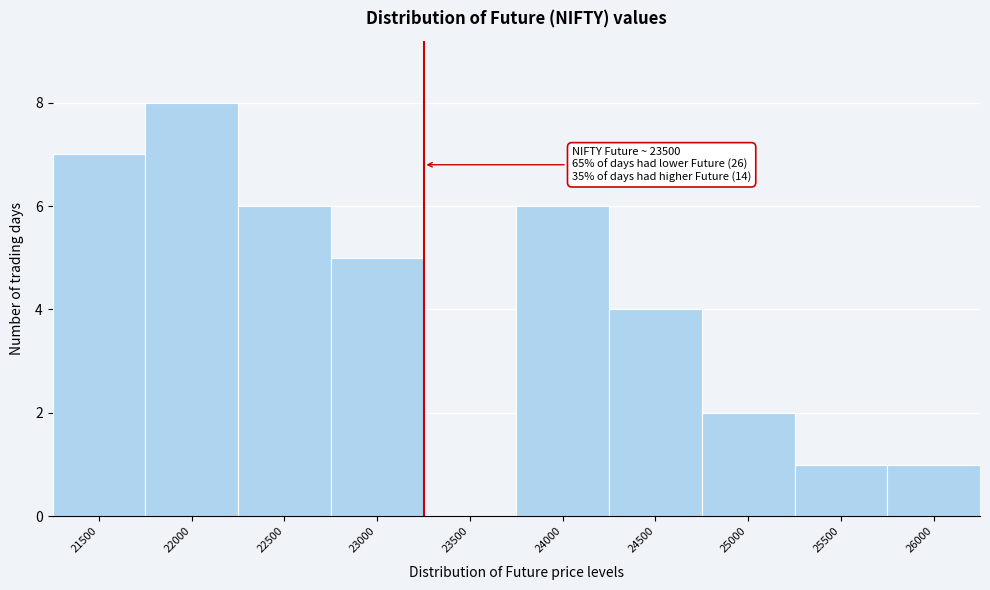

Reading left to right, what are all the values shown in this chart?

21500=7	22000=8	22500=6	23000=5	23500=0	24000=6	24500=4	25000=2	25500=1	26000=1